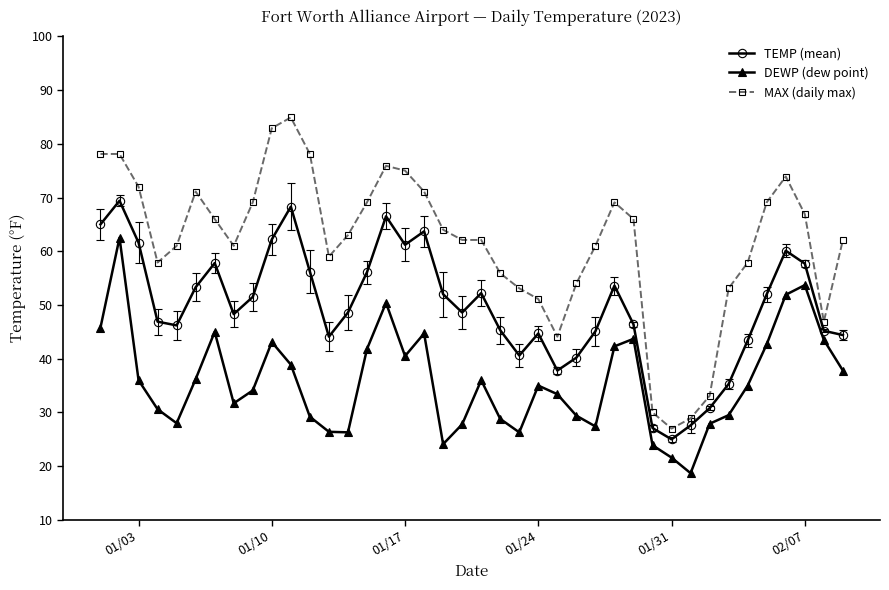

Which series has the largest total across all categories?

MAX (daily max)